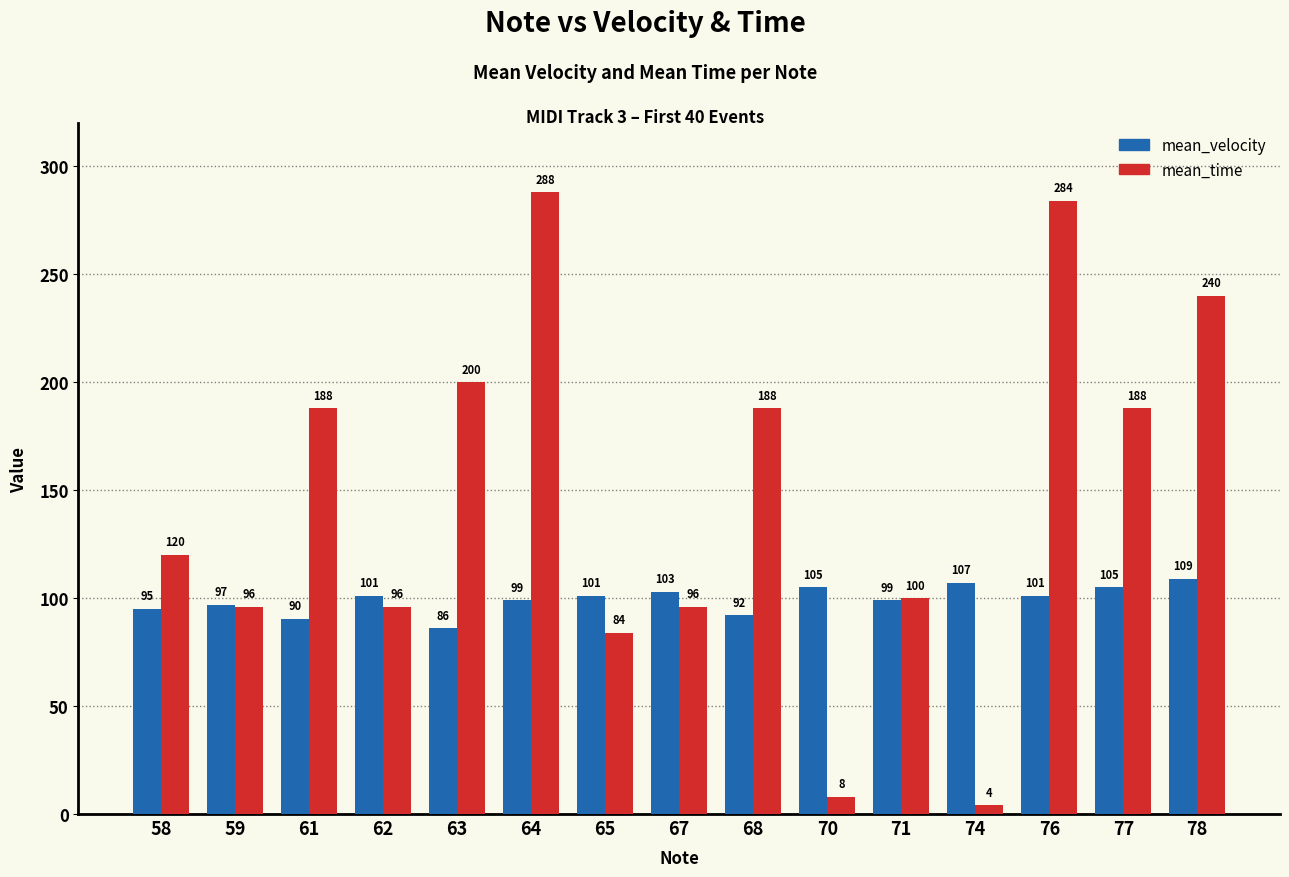

Which series has the largest range (max minus min)?

mean_time